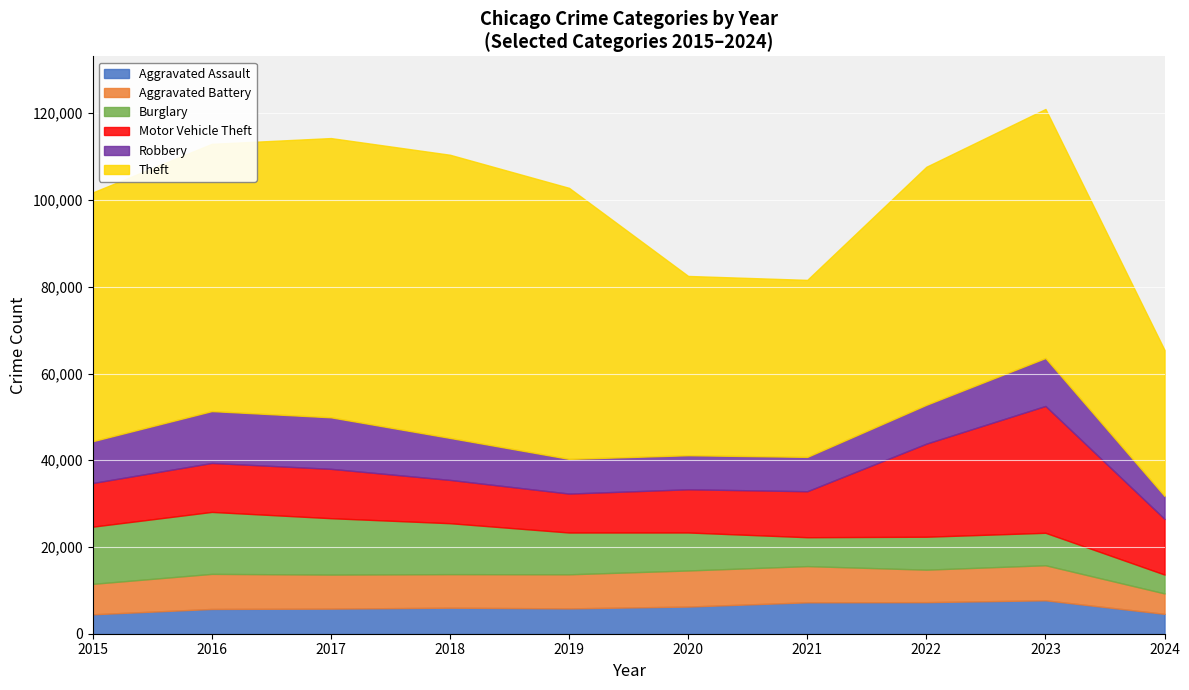

What are all the series names shown in the legend?

Aggravated Assault, Aggravated Battery, Burglary, Motor Vehicle Theft, Robbery, Theft